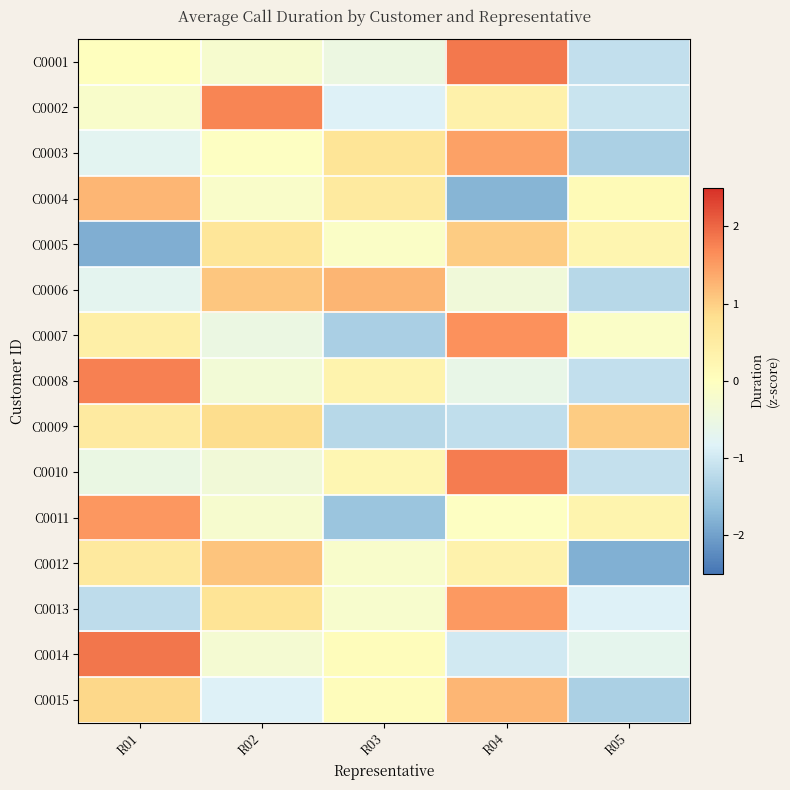

At R04, list the series in order from largest to smallest.

C0001, C0010, C0007, C0013, C0003, C0015, C0005, C0002, C0012, C0011, C0006, C0008, C0014, C0009, C0004